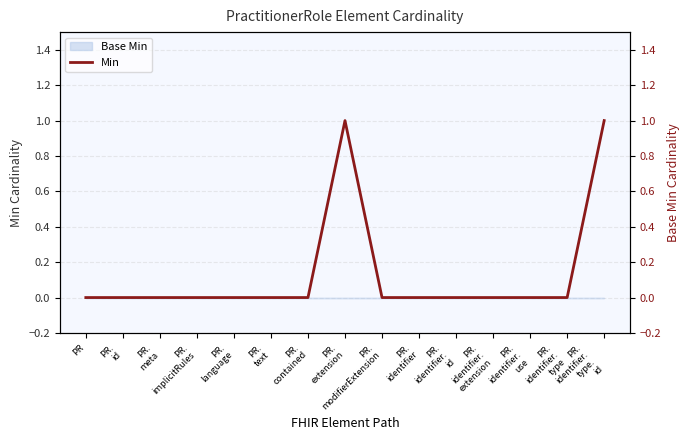

List the labels in order of value, smallest first.

PR, PR.
id, PR.
meta, PR.
implicitRules, PR.
language, PR.
text, PR.
contained, PR.
modifierExtension, PR.
identifier, PR.
identifier.
id, PR.
identifier.
extension, PR.
identifier.
use, PR.
identifier.
type, PR.
extension, PR.
identifier.
type.
id